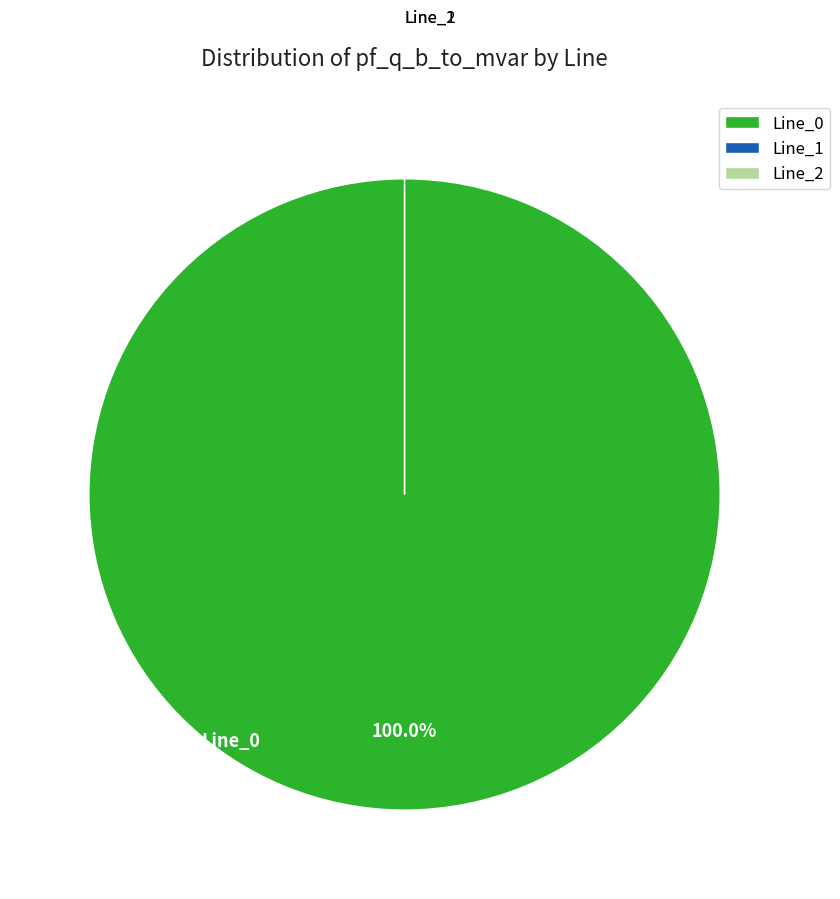

What percentage is the Line_0 slice, to the nearest percent?

100%